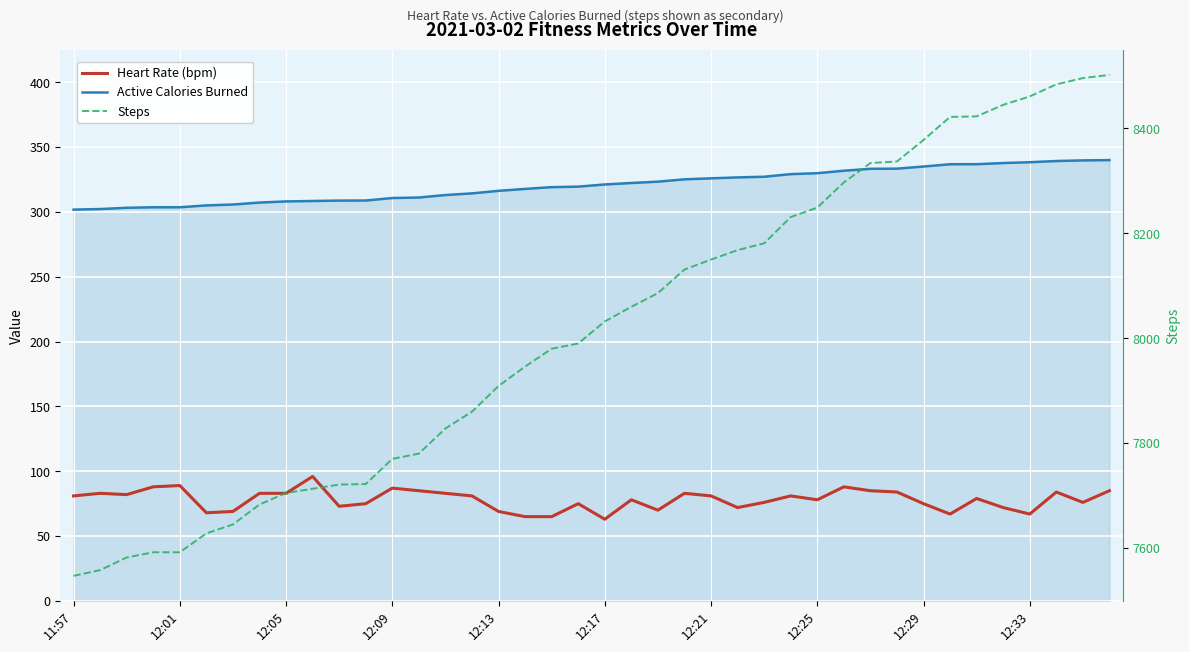

At how many categories does at least one series exceed 7840?

25